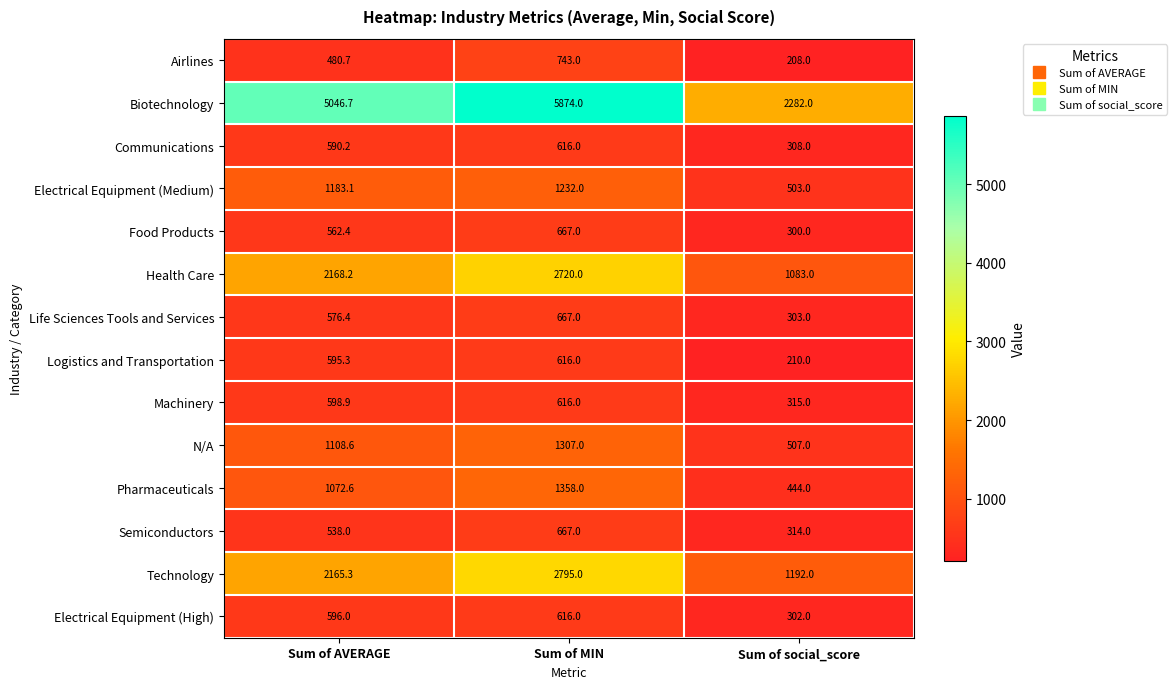

What is the total value across all series at Sum of MIN?

20494.0